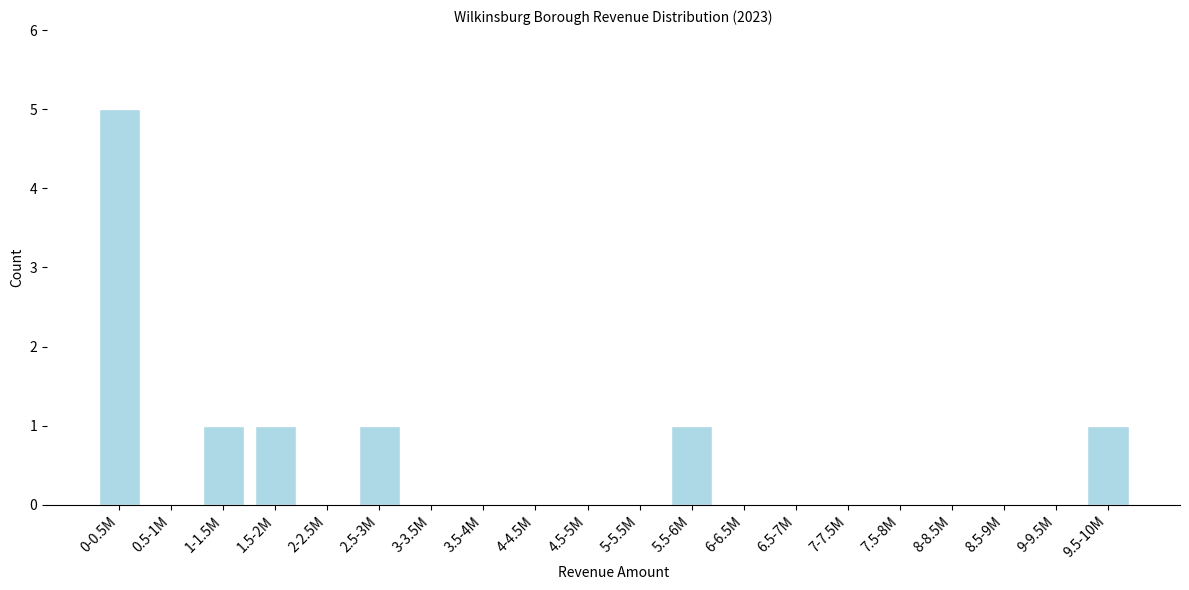

Reading left to right, what are all the values shown in this chart?

0-0.5M=5	0.5-1M=0	1-1.5M=1	1.5-2M=1	2-2.5M=0	2.5-3M=1	3-3.5M=0	3.5-4M=0	4-4.5M=0	4.5-5M=0	5-5.5M=0	5.5-6M=1	6-6.5M=0	6.5-7M=0	7-7.5M=0	7.5-8M=0	8-8.5M=0	8.5-9M=0	9-9.5M=0	9.5-10M=1